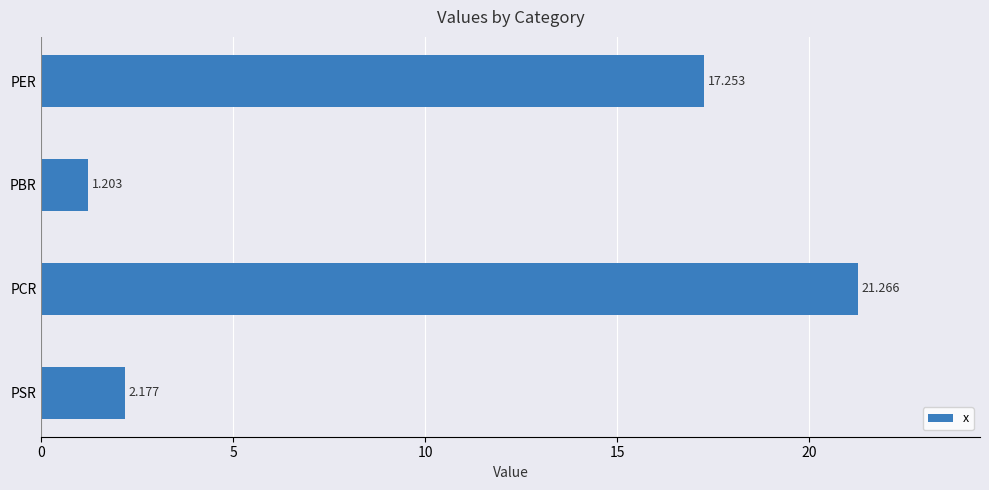

Which category has the lowest value across all series?

PBR